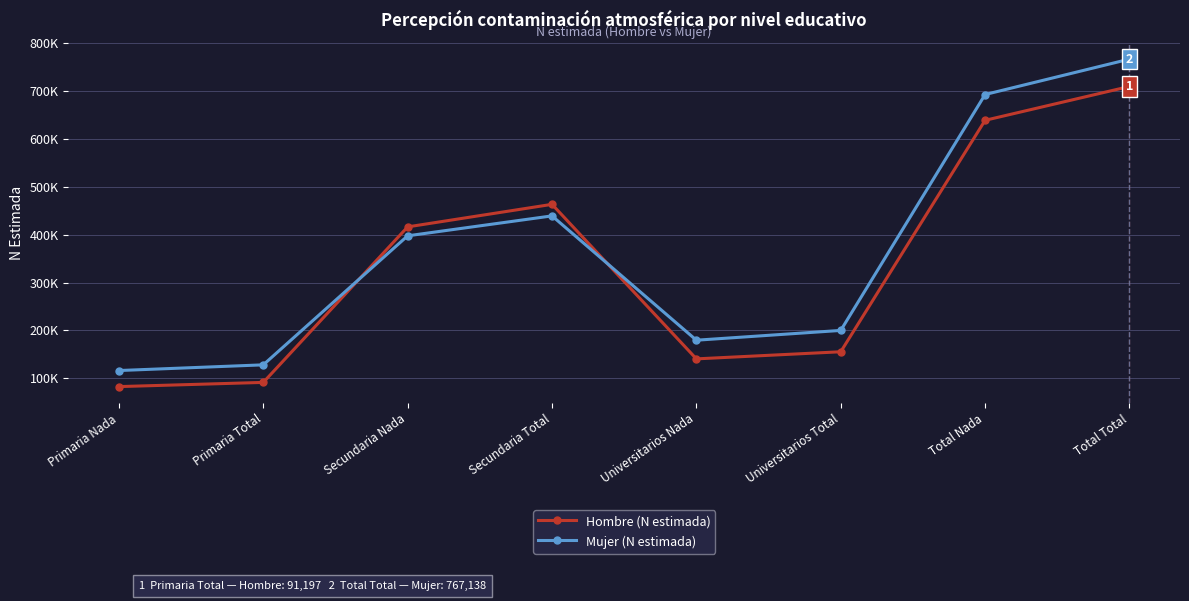

Where is Hombre (N estimada) nearest to the value 396194?

Secundaria Nada